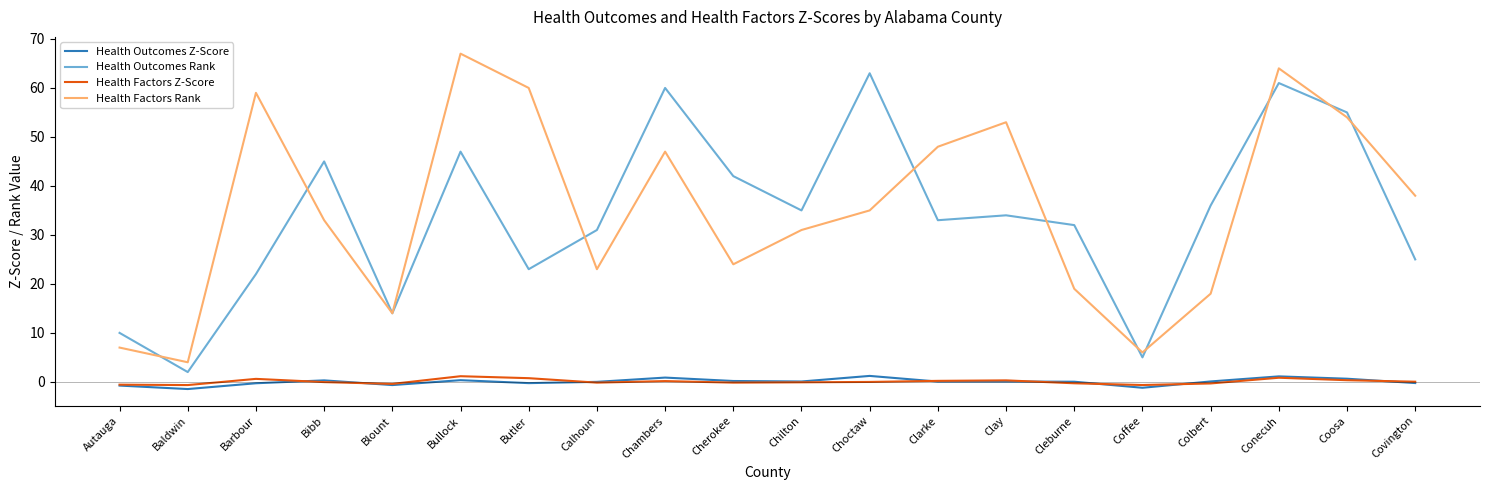

At how many categories does at least one series exceed 58?

6